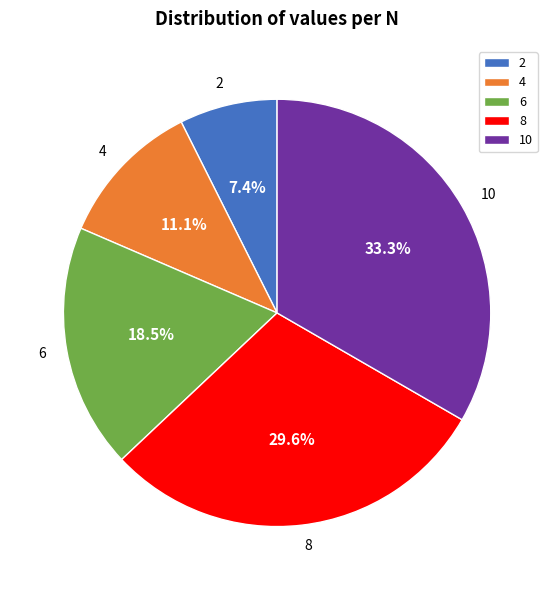

Which category has the biggest portion of the pie?

10